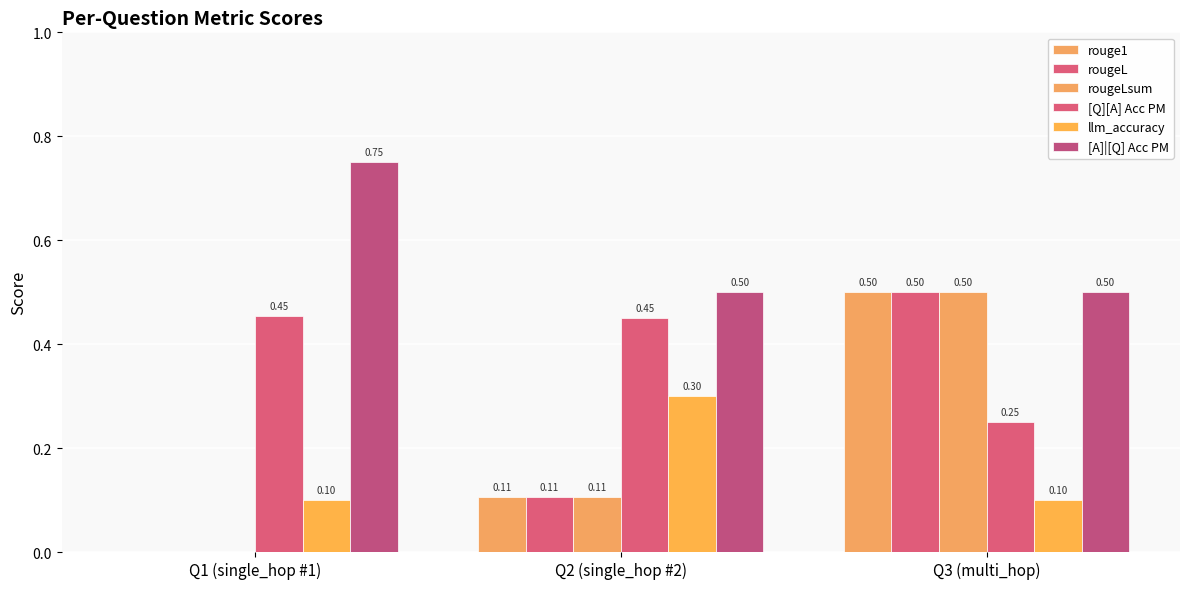

What is the sum of the [A]|[Q] Acc PM values at Q3 (multi_hop) and Q1 (single_hop #1)?

1.2